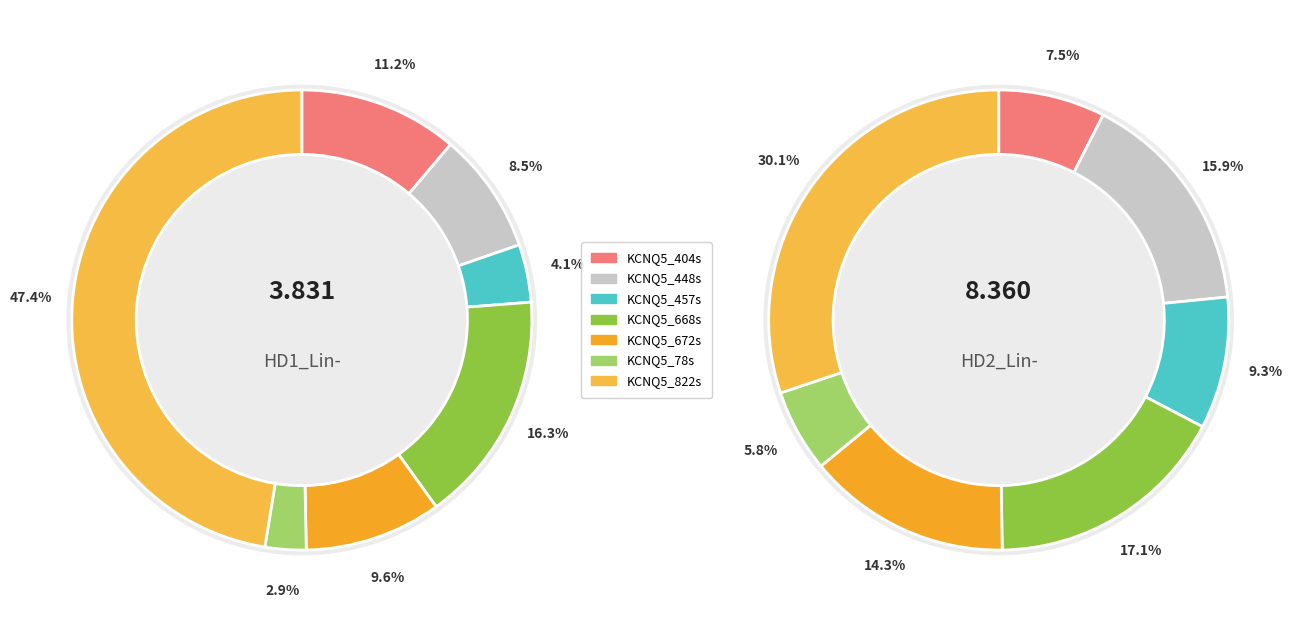

To the nearest percent, what portion does KCNQ5_457s represent?

4%